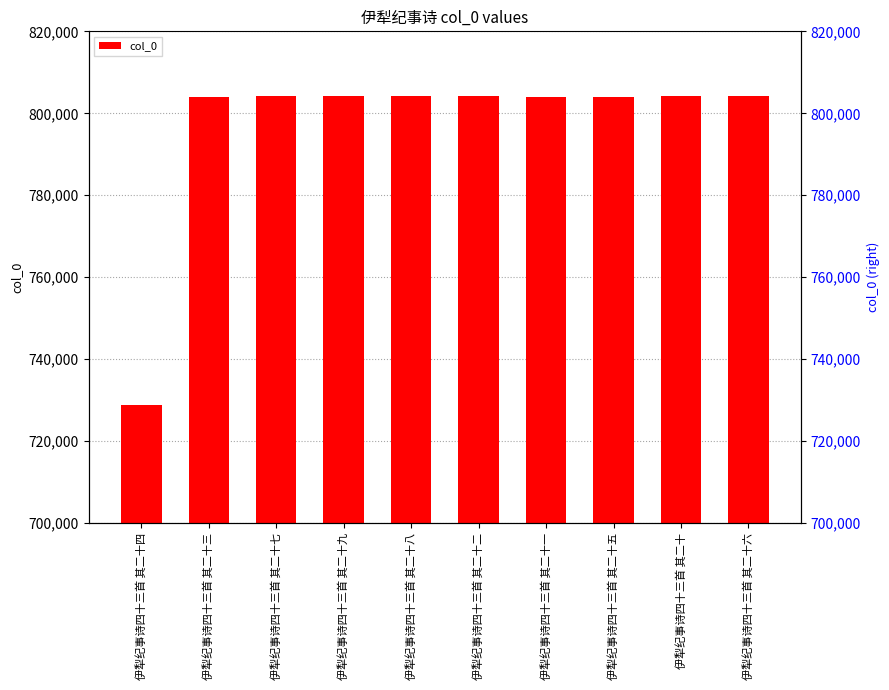

At which label does the data first exceed 804145?

伊犁纪事诗四十三首 其二十七